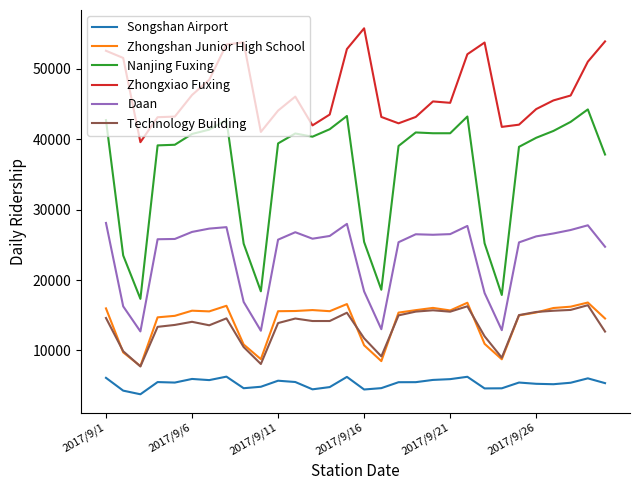

Which series has the widest spread of values?

Nanjing Fuxing